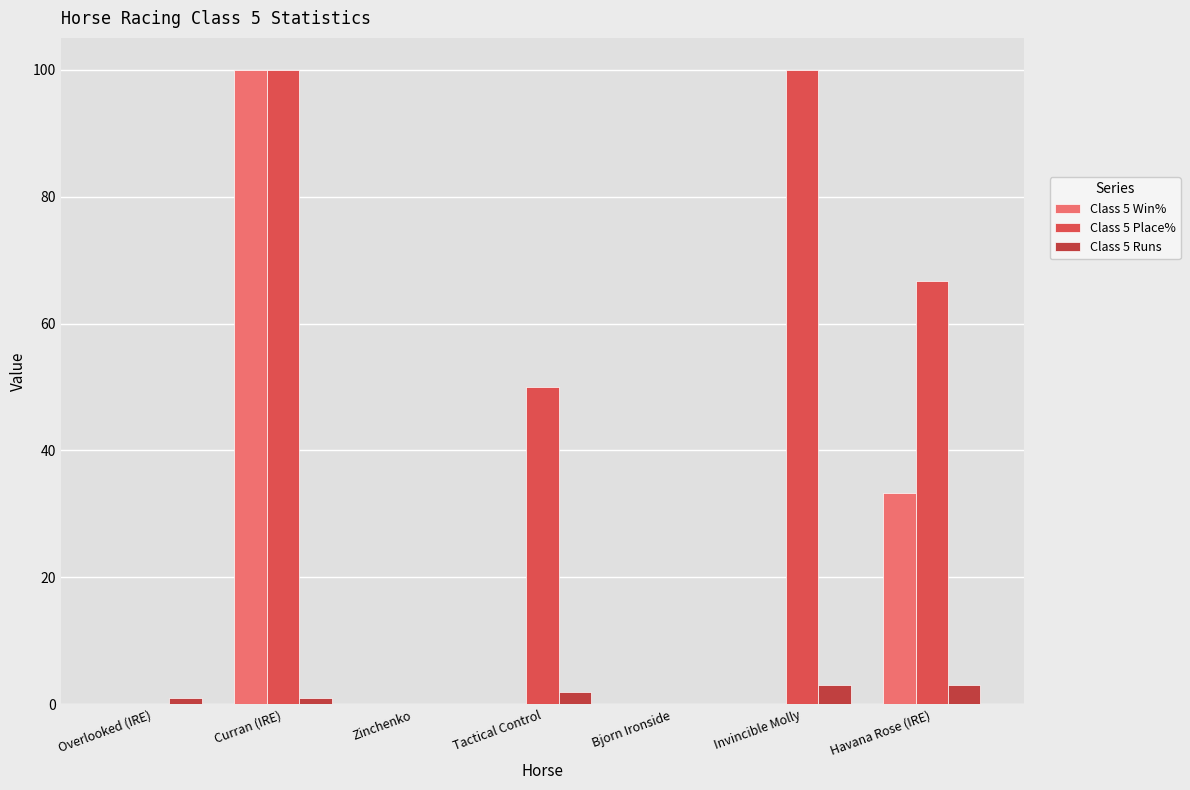

Rank the series by their maximum value, from highest to lowest.

Class 5 Win%, Class 5 Place%, Class 5 Runs